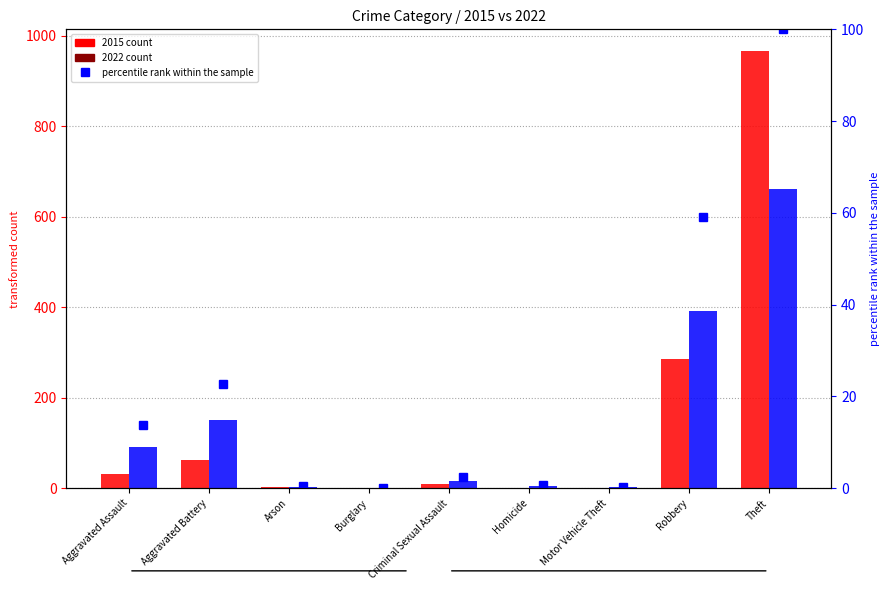

What position from the right is Burglary?

6